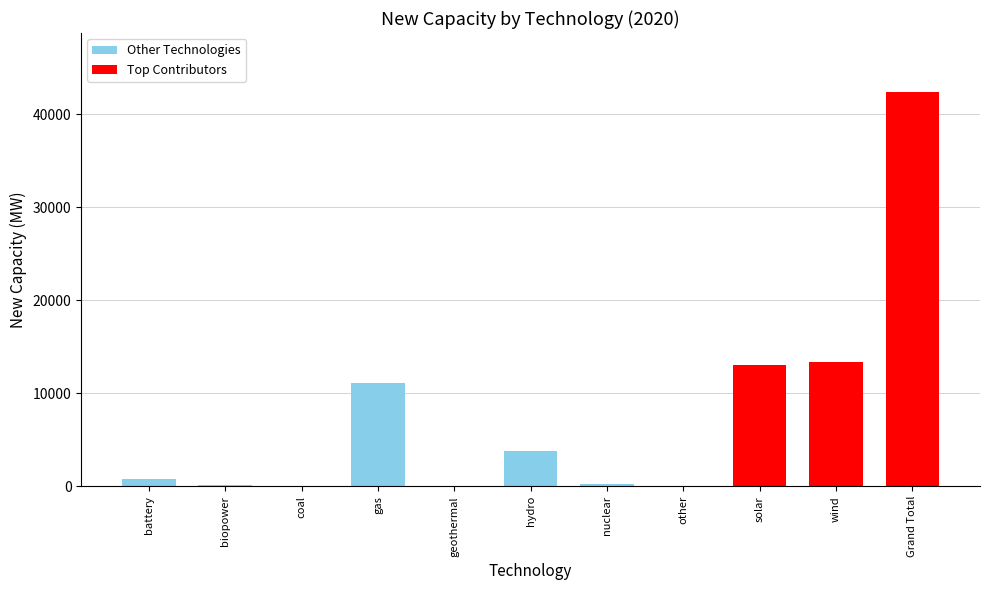

Does the chart contain stacked bars?

No